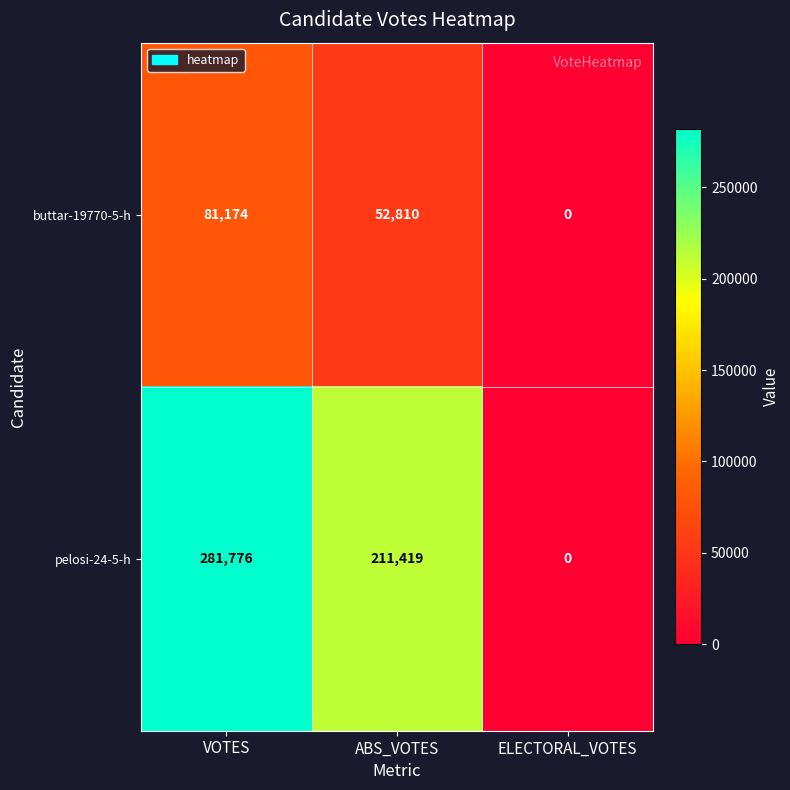

At how many categories does at least one series exceed 166466?

2